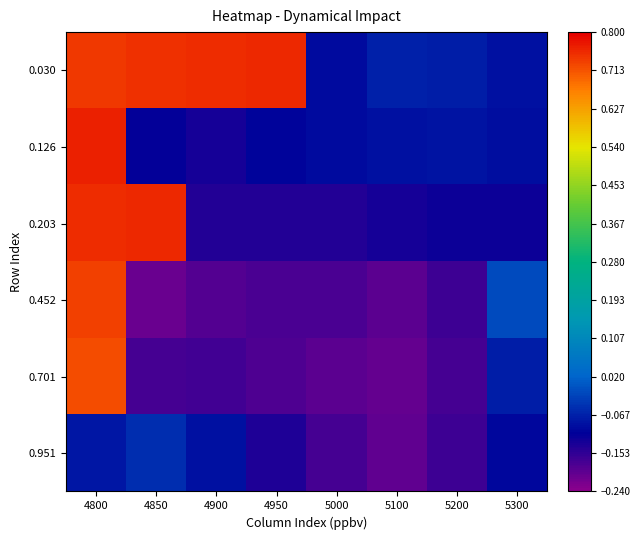

Between 4900 and 4850, which is larger?

4900